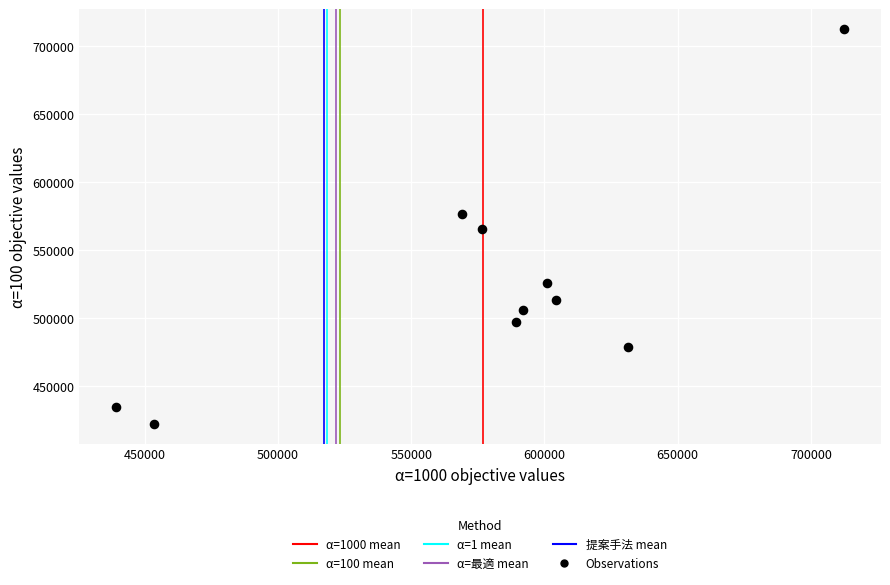

What is the average Y value?

523138